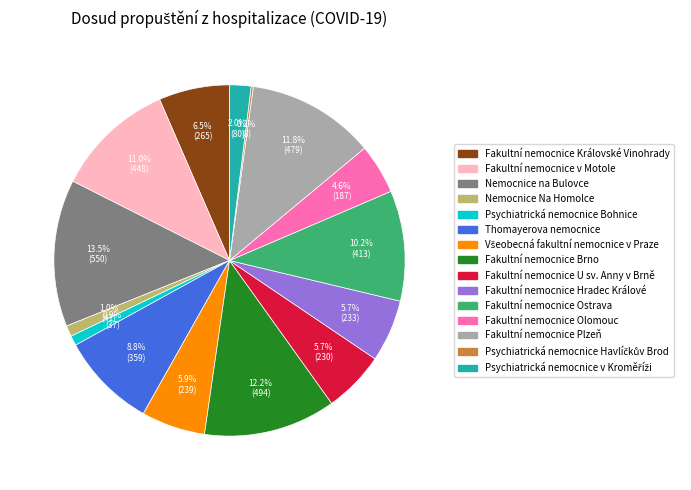

Is Fakultní nemocnice Plzeň the majority of the pie?

No